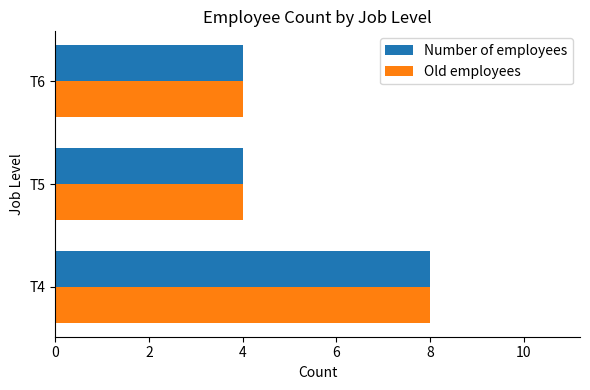

What is the difference between the maximum and minimum values in the Number of employees series?

4